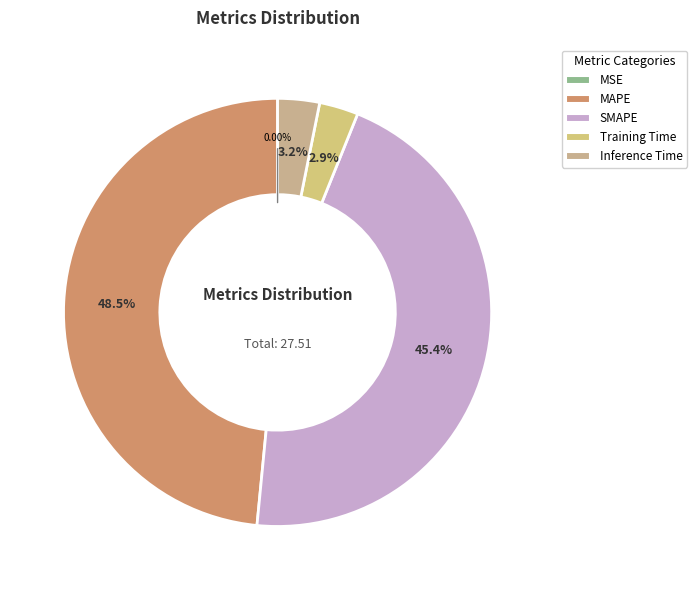

True or false: MAPE accounts for 61% of the total.

False